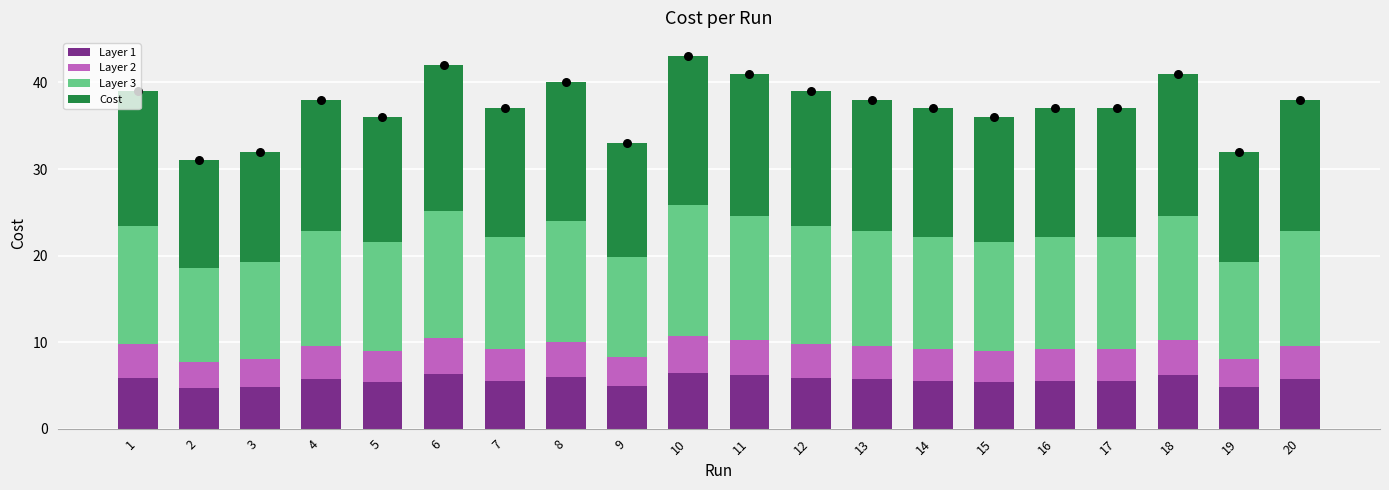

Which series has the largest total across all categories?

Cost